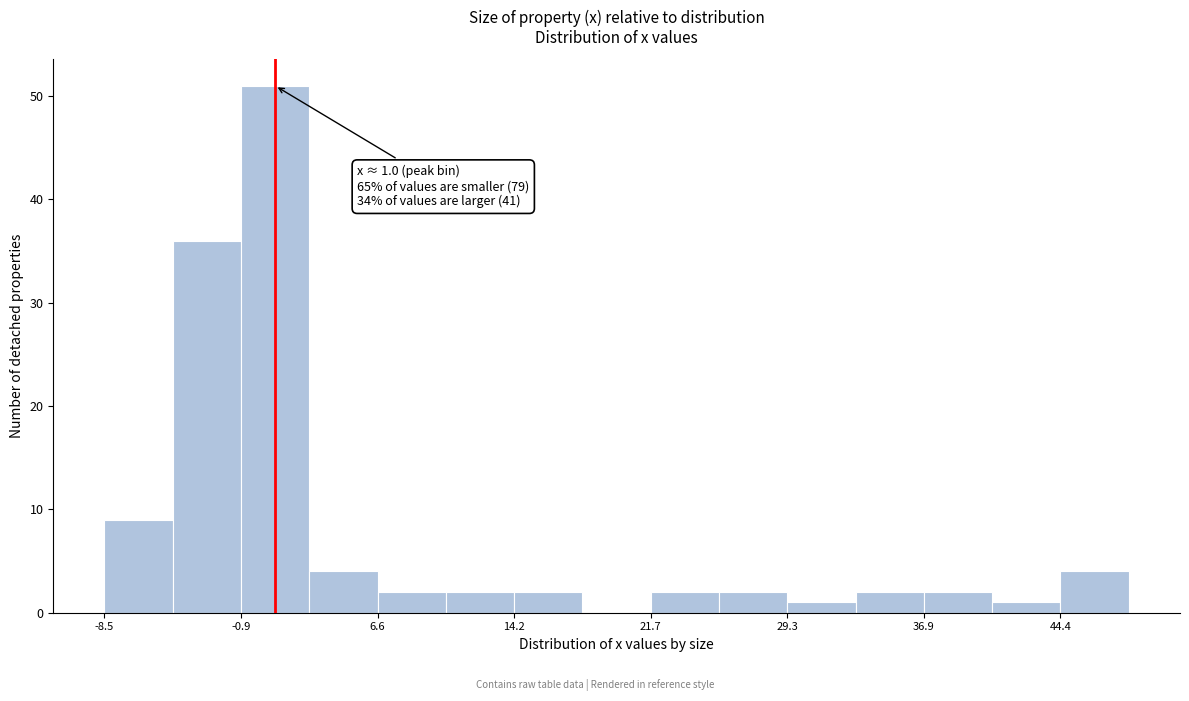

Read against the x-axis, roughly where is the centre of the tallest bar?

1